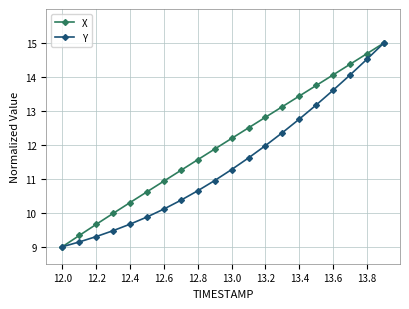

List the series in order of their overall mean, highest first.

X, Y